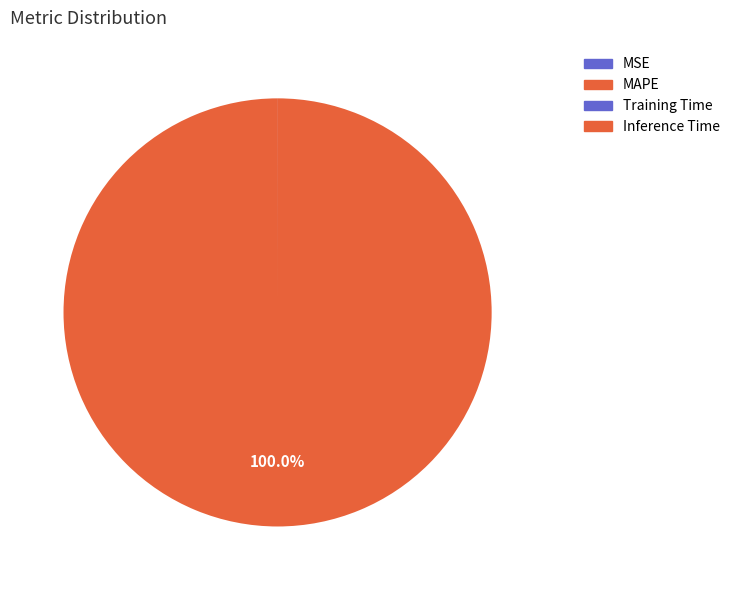

Count the number of slices in the pie.

4